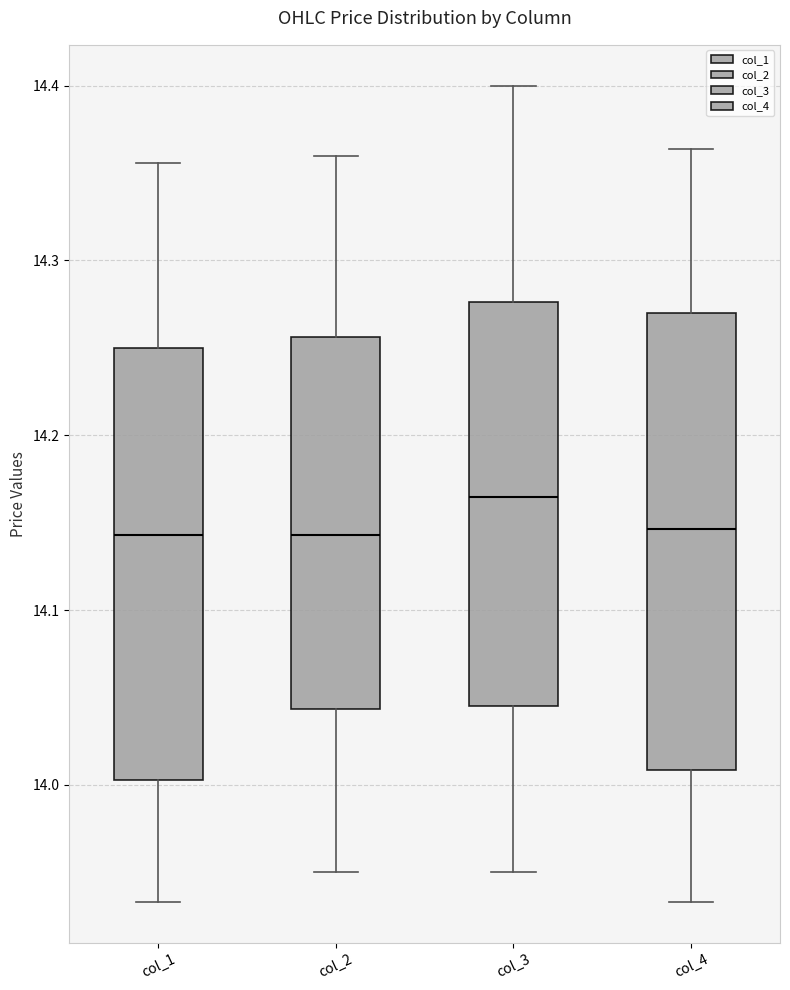

Where does the median line of the box for col_3 sit on the y-axis? The values are not printed on the chart, so give them approximately, as read against the axis.

14.16